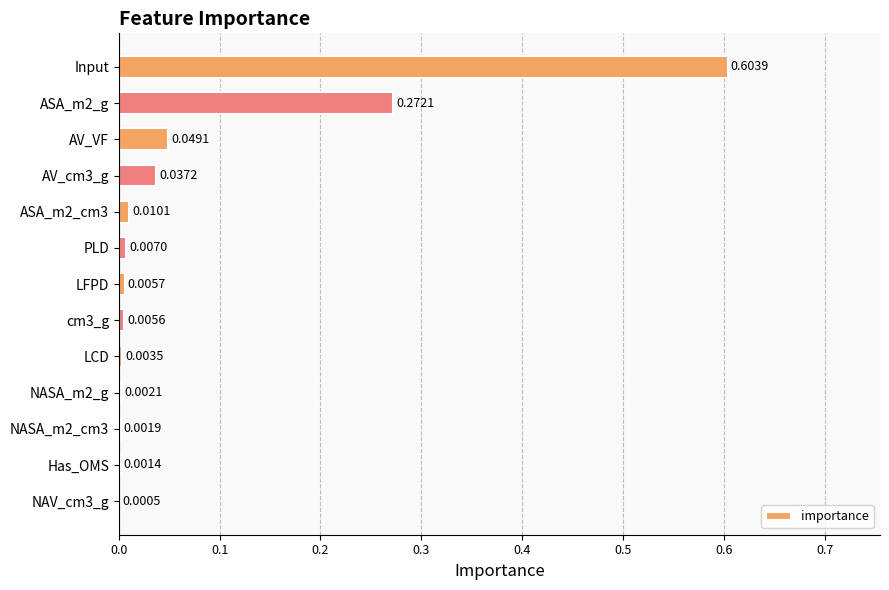

What is the change in value from Input to Has_OMS?

-0.6